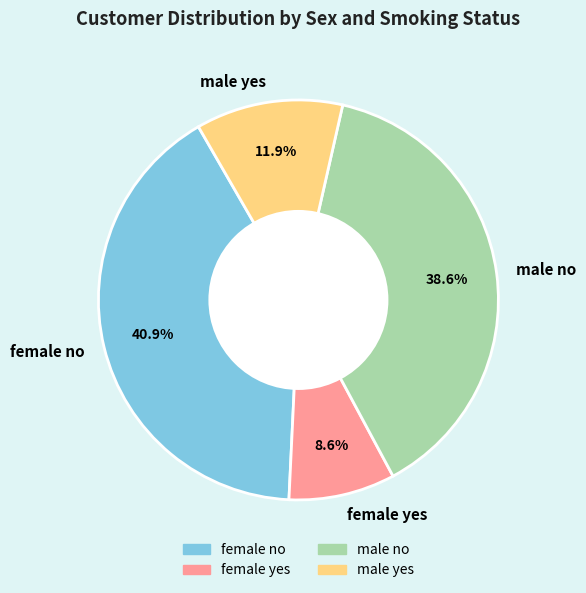

Approximately how many times larger is the value at male no compared to female no?

0.9